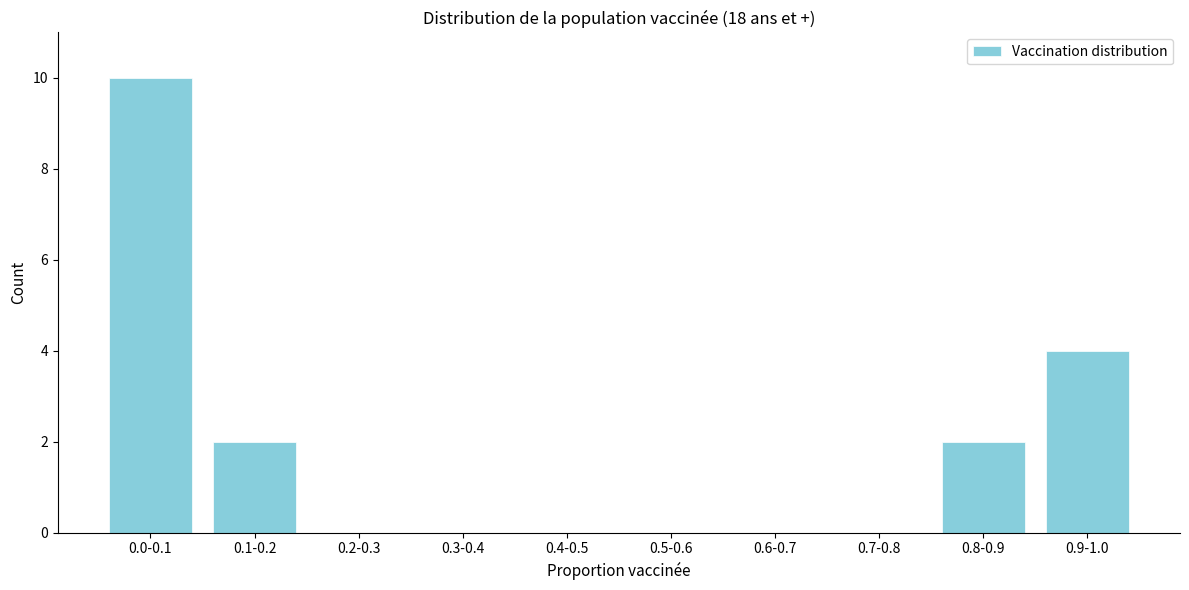

Reading left to right, what are all the values shown in this chart?

0.0-0.1=10	0.1-0.2=2	0.2-0.3=0	0.3-0.4=0	0.4-0.5=0	0.5-0.6=0	0.6-0.7=0	0.7-0.8=0	0.8-0.9=2	0.9-1.0=4